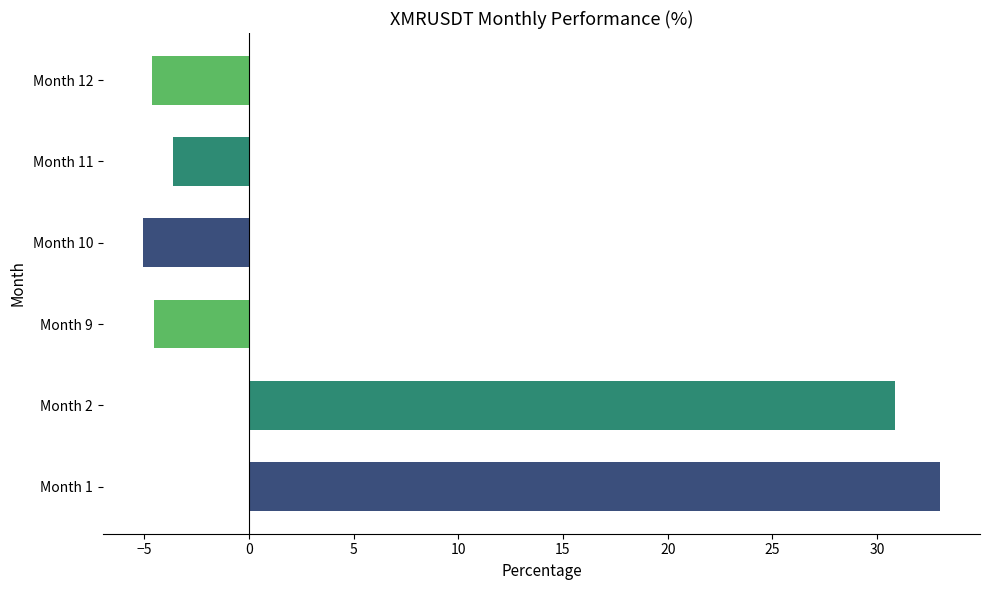

The value at Month 2 is 30.9. True or false?

True